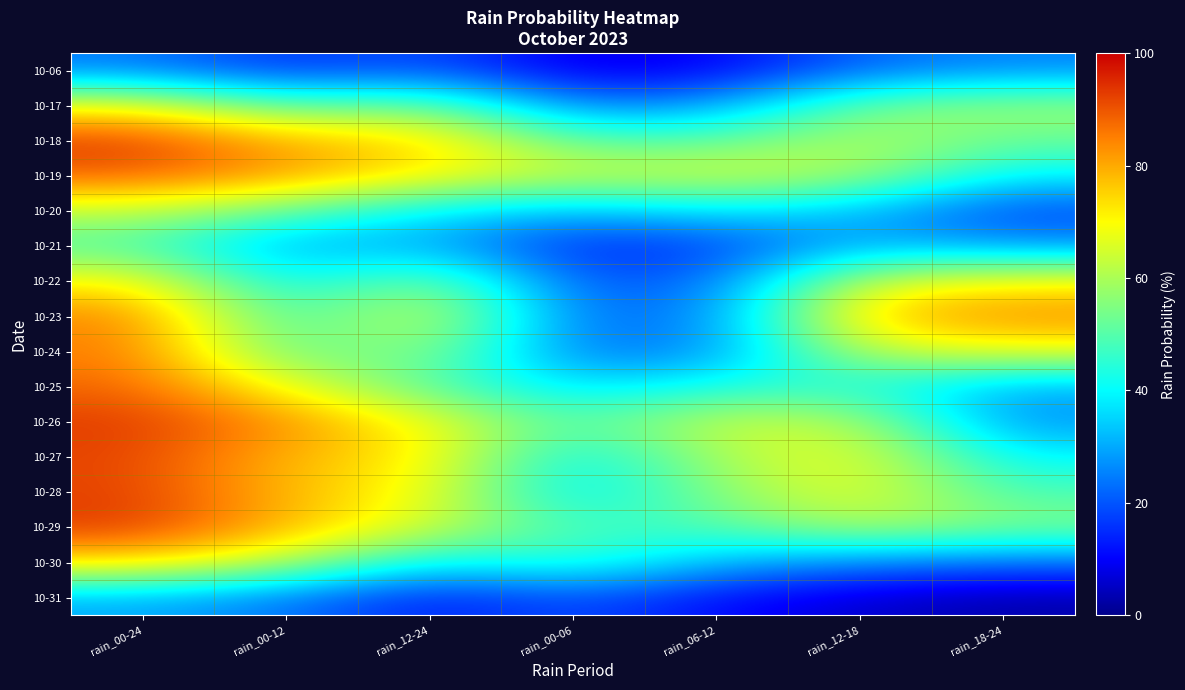

How many distinct data groups are displayed?

16